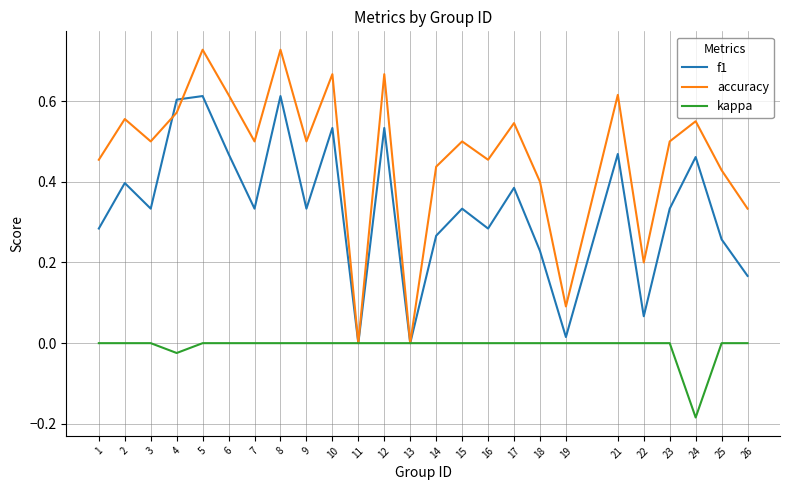

Which series has the largest total across all categories?

accuracy